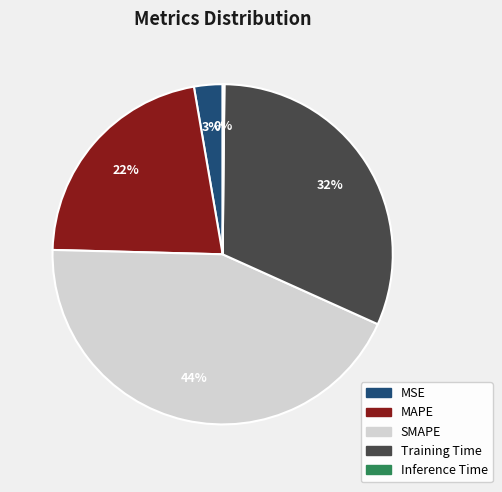

What is the ratio of the value at Training Time to the value at SMAPE?

0.7